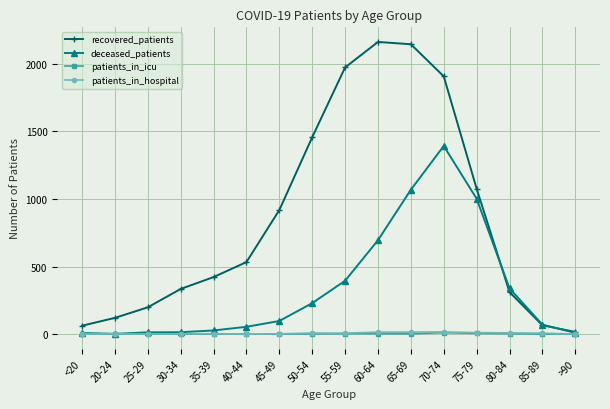

What is the sum of the patients_in_icu values at 85-89 and 50-54?

1